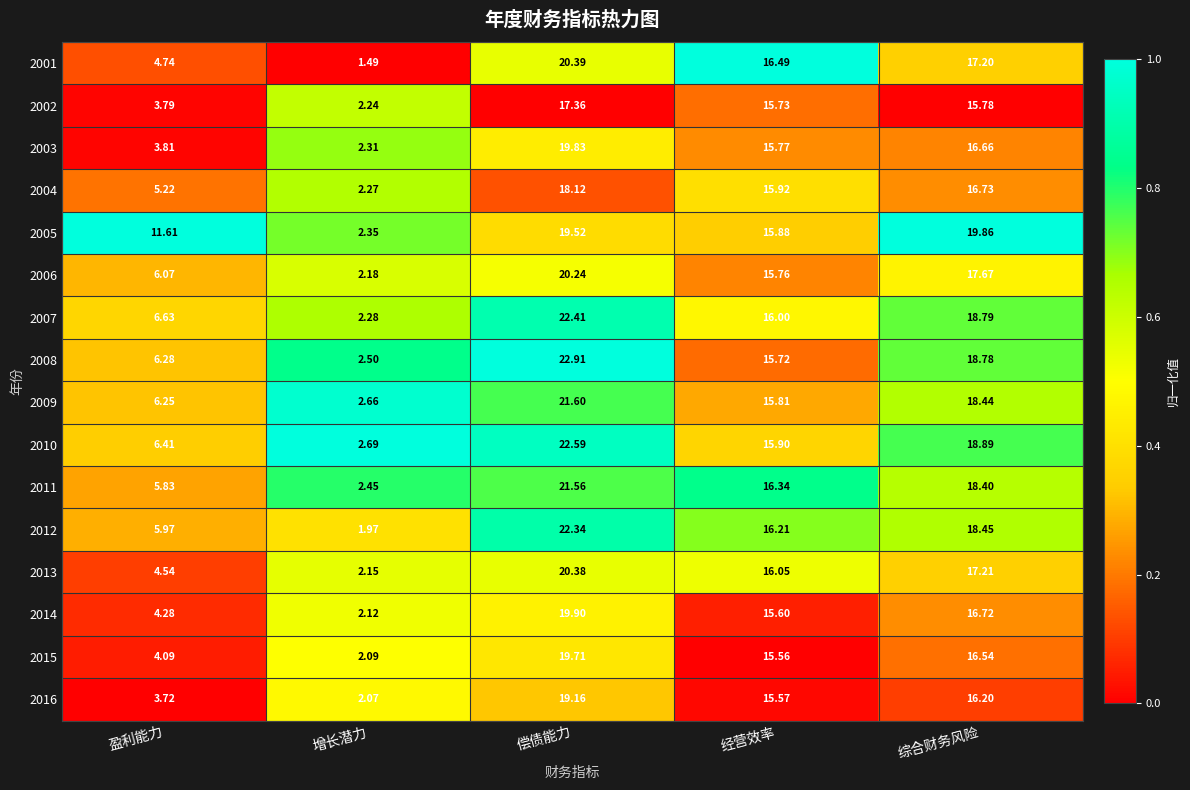

How many categories are shown in the chart?

5